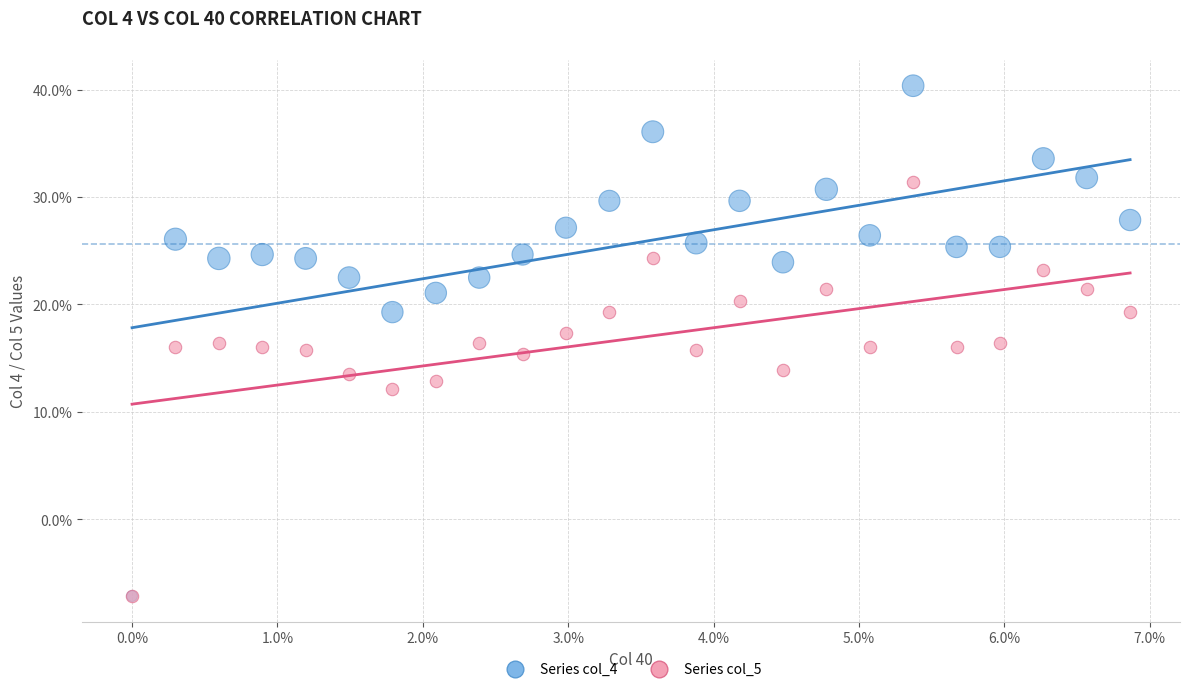

Which series has the largest Y range (max minus min)?

Series col_4